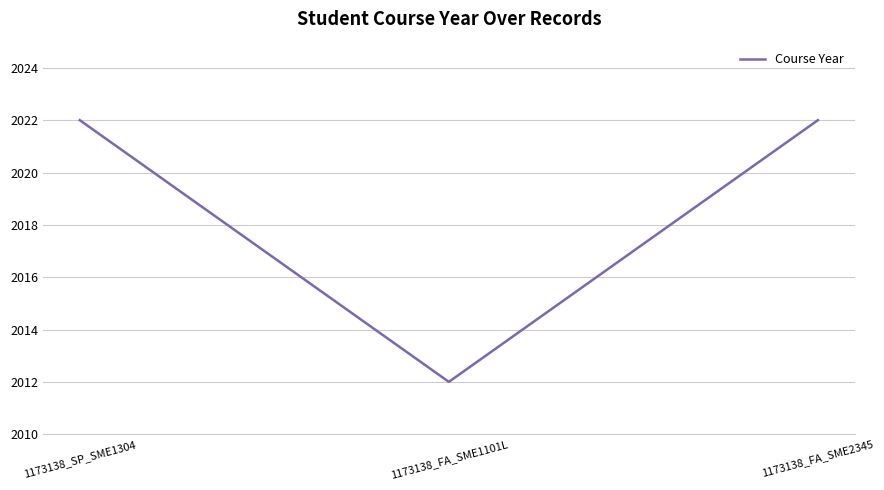

What is the maximum value shown in the chart?

2022